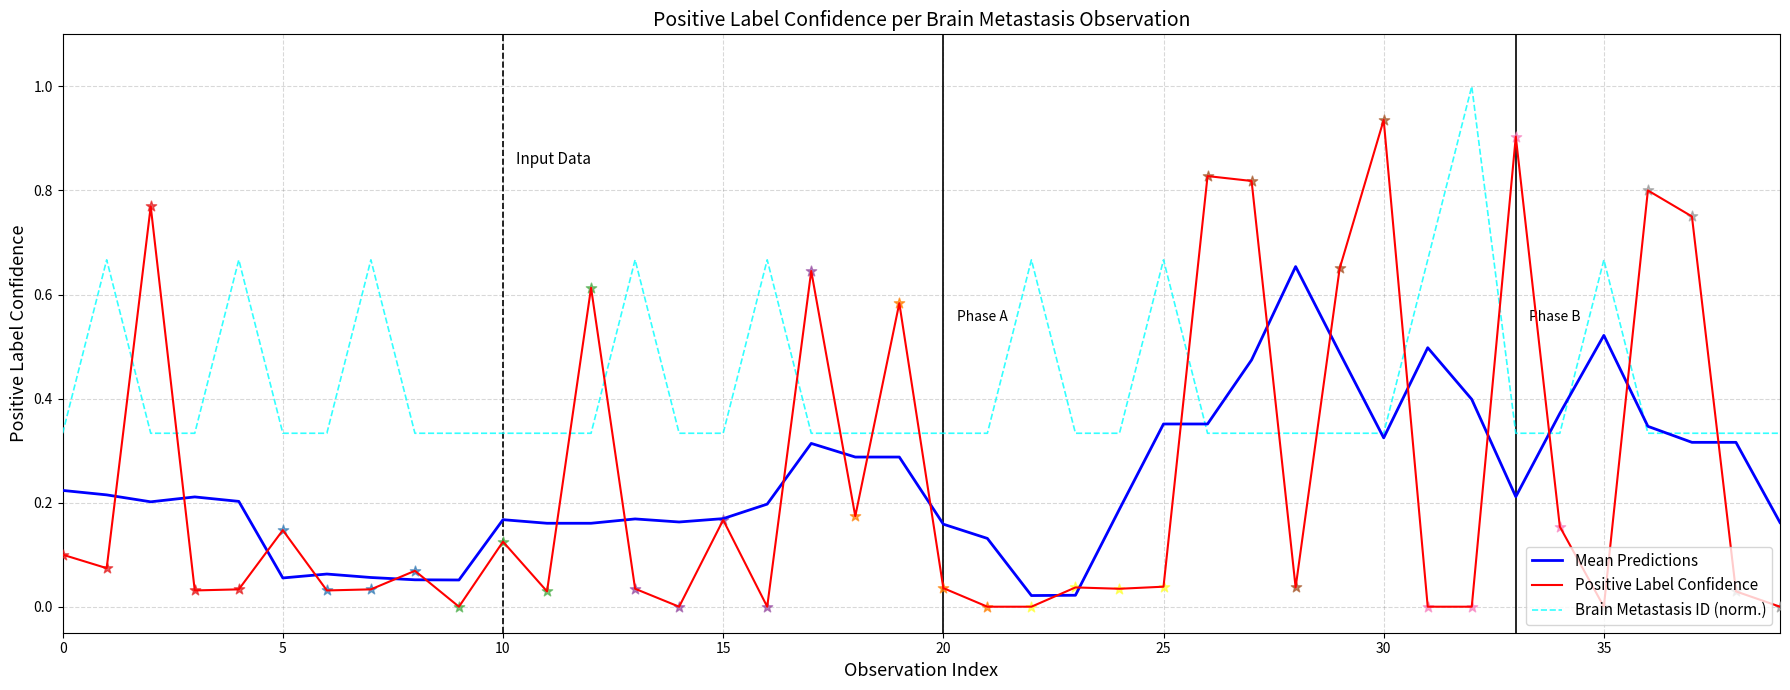

At how many categories does at least one series exceed 0?

40